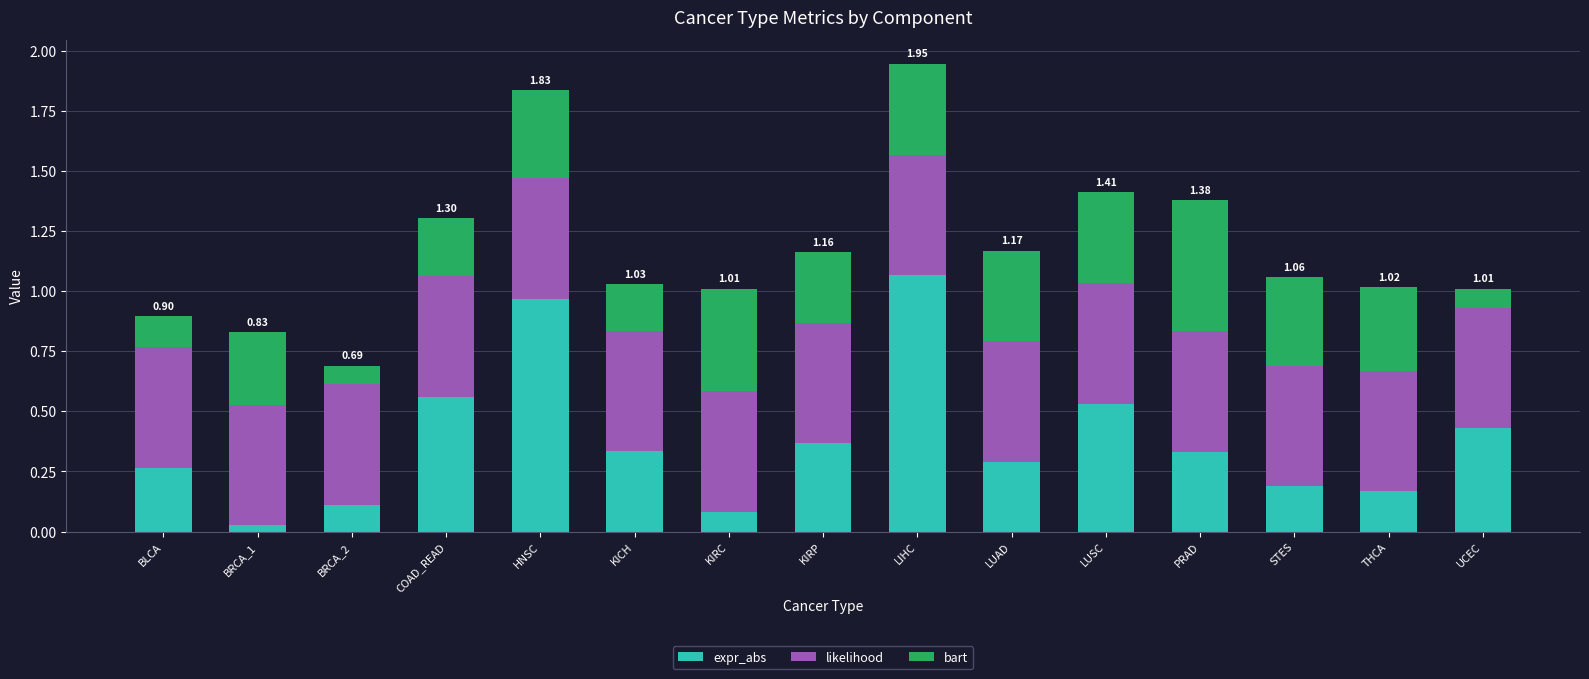

What is the sum of the expr_abs values at KIRP and KICH?

0.7